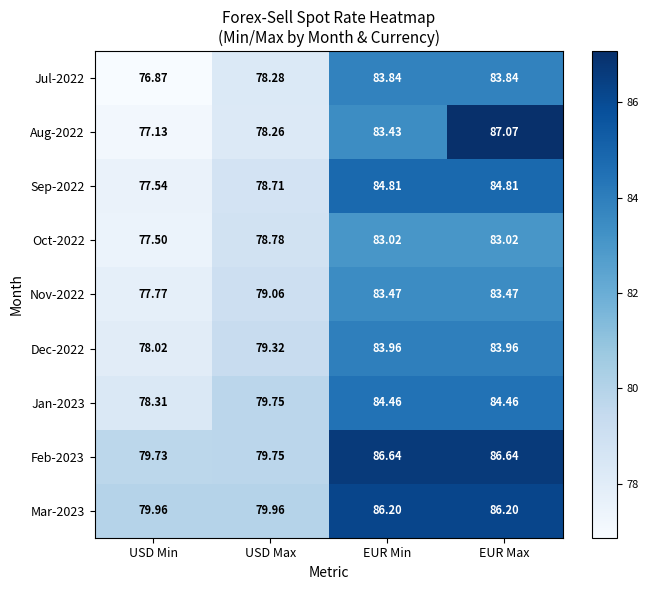

Is the value of Jul-2022 at EUR Max greater than the value of Feb-2023 at USD Max?

Yes